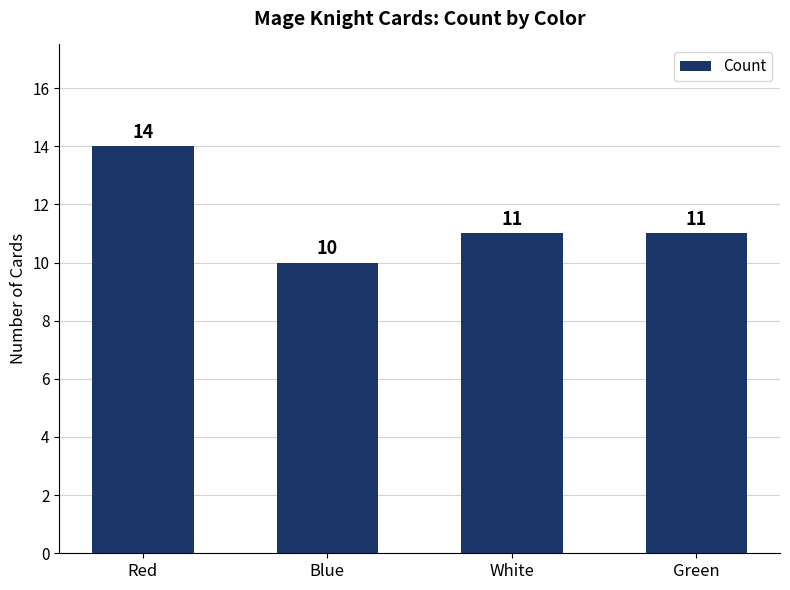

What value does the data have at Red?

14